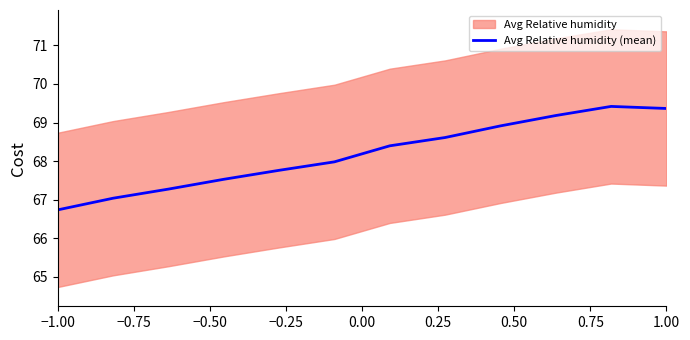

How many categories are shown in the chart?

12